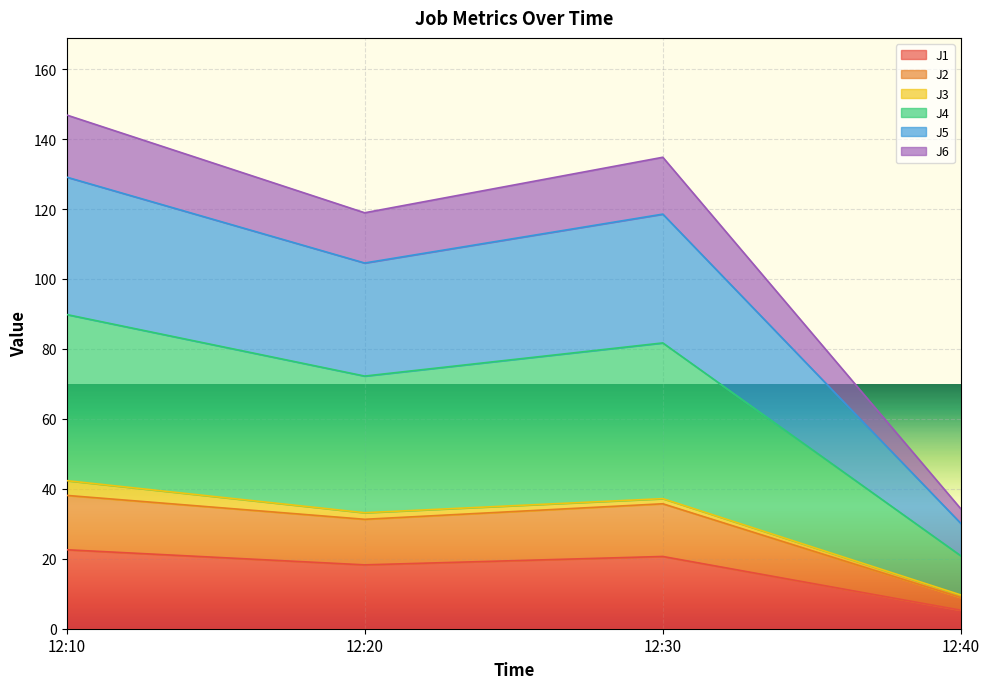

At which category is the sum across all series the highest?

12:10